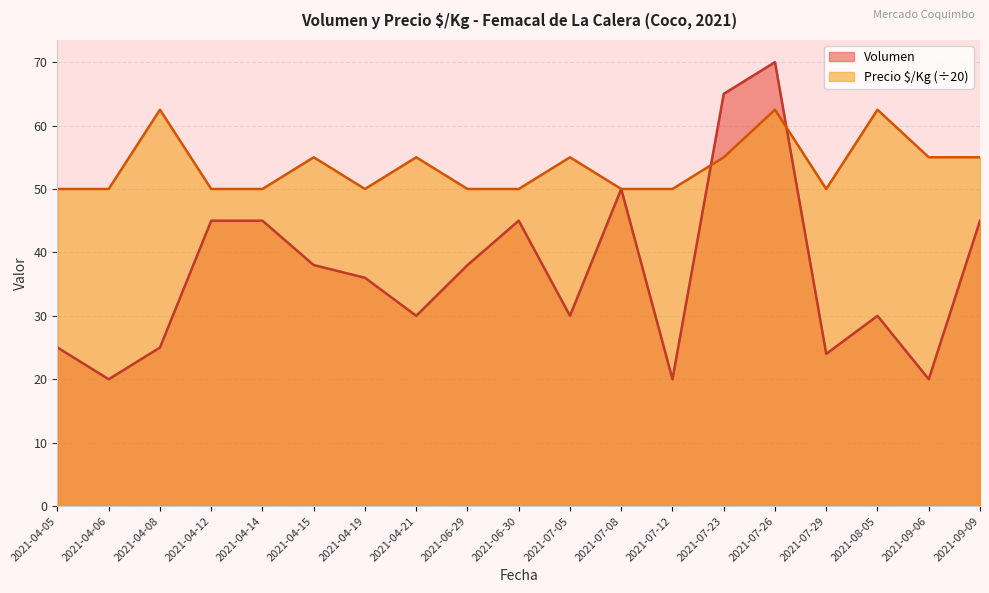

What is the approximate value of Volumen at 2021-06-30?

45.0